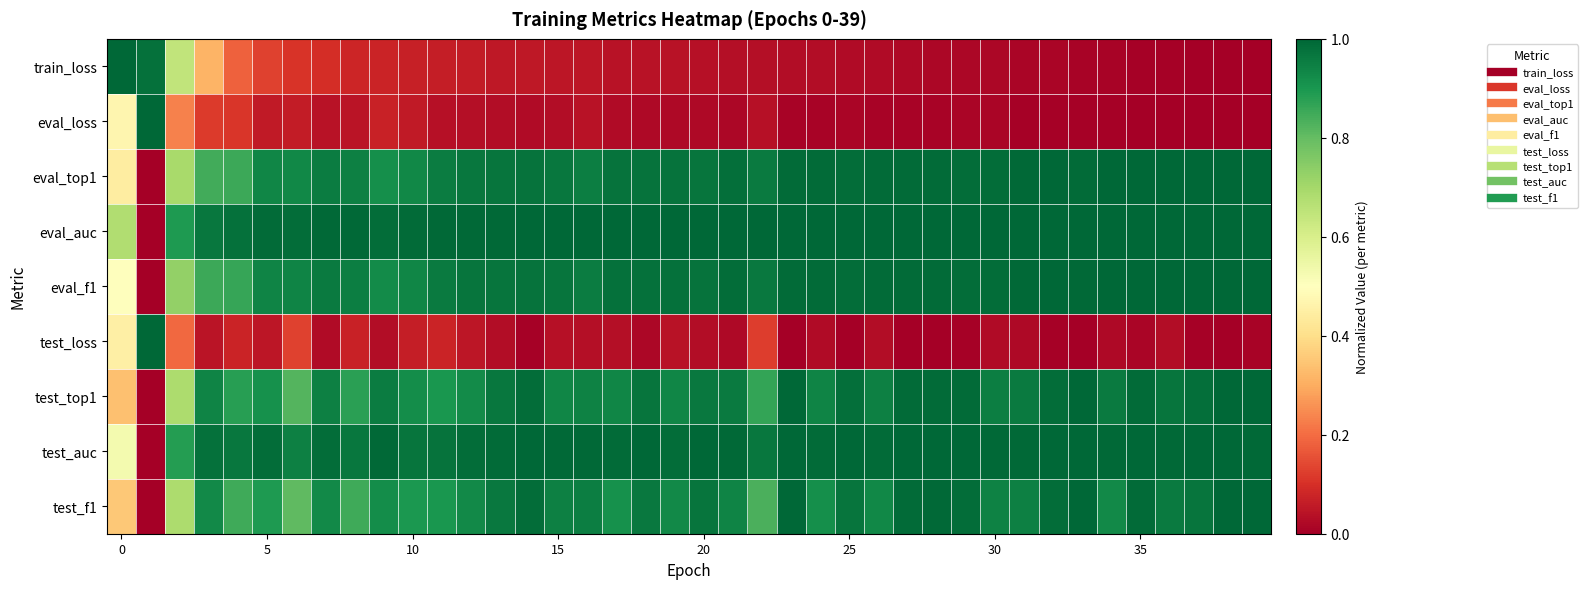

Reading right to left, extract all data points from this chart.

train_loss: 0.0	0.0	0.0	0.0	0.0	0.0	0.0	0.0	0.0	0.0	0.0	0.0	0.0	0.0	0.0	0.0	0.0	0.0	0.0	0.0	0.0	0.0	0.0	0.0	0.0	0.1	0.1	0.1	0.1	0.1	0.1	0.1	0.1	0.1	0.1	0.2	0.3	0.6	1.0	1.0
eval_loss: 0.0	0.0	0.0	0.0	0.0	0.0	0.0	0.0	0.0	0.0	0.0	0.0	0.0	0.0	0.0	0.0	0.0	0.0	0.0	0.0	0.0	0.0	0.0	0.0	0.0	0.0	0.0	0.0	0.0	0.1	0.1	0.0	0.0	0.1	0.1	0.1	0.1	0.2	1.0	0.5
eval_top1: 1.0	1.0	1.0	1.0	1.0	1.0	1.0	1.0	1.0	1.0	1.0	1.0	1.0	1.0	1.0	1.0	1.0	1.0	1.0	1.0	1.0	1.0	1.0	1.0	1.0	1.0	1.0	1.0	1.0	0.9	0.9	0.9	1.0	0.9	0.9	0.9	0.8	0.7	0.0	0.4
eval_auc: 1.0	1.0	1.0	1.0	1.0	1.0	1.0	1.0	1.0	1.0	1.0	1.0	1.0	1.0	1.0	1.0	1.0	1.0	1.0	1.0	1.0	1.0	1.0	1.0	1.0	1.0	1.0	1.0	1.0	1.0	1.0	1.0	1.0	1.0	1.0	1.0	1.0	0.9	0.0	0.7
eval_f1: 1.0	1.0	1.0	1.0	1.0	1.0	1.0	1.0	1.0	1.0	1.0	1.0	1.0	1.0	1.0	1.0	1.0	1.0	1.0	1.0	1.0	1.0	1.0	1.0	1.0	1.0	1.0	1.0	1.0	0.9	0.9	1.0	1.0	0.9	0.9	0.9	0.9	0.7	0.0	0.5
test_loss: 0.0	0.0	0.0	0.0	0.0	0.0	0.0	0.0	0.0	0.0	0.0	0.0	0.0	0.0	0.0	0.0	0.0	0.1	0.0	0.0	0.0	0.0	0.0	0.0	0.0	0.0	0.0	0.0	0.1	0.1	0.0	0.1	0.0	0.1	0.0	0.1	0.0	0.2	1.0	0.4
test_top1: 1.0	1.0	1.0	1.0	1.0	1.0	1.0	1.0	1.0	1.0	1.0	1.0	1.0	0.9	1.0	0.9	1.0	0.9	1.0	1.0	0.9	1.0	0.9	0.9	0.9	1.0	1.0	0.9	0.9	0.9	1.0	0.9	0.9	0.8	0.9	0.9	0.9	0.7	0.0	0.3
test_auc: 1.0	1.0	1.0	1.0	1.0	1.0	1.0	1.0	1.0	1.0	1.0	1.0	1.0	1.0	1.0	1.0	1.0	1.0	1.0	1.0	1.0	1.0	1.0	1.0	1.0	1.0	1.0	1.0	1.0	1.0	1.0	1.0	1.0	0.9	1.0	1.0	1.0	0.9	0.0	0.5
test_f1: 1.0	1.0	1.0	1.0	1.0	0.9	1.0	1.0	0.9	0.9	1.0	1.0	1.0	0.9	1.0	0.9	1.0	0.8	0.9	1.0	0.9	1.0	0.9	1.0	0.9	1.0	1.0	0.9	0.9	0.9	0.9	0.8	0.9	0.8	0.9	0.9	0.9	0.7	0.0	0.4